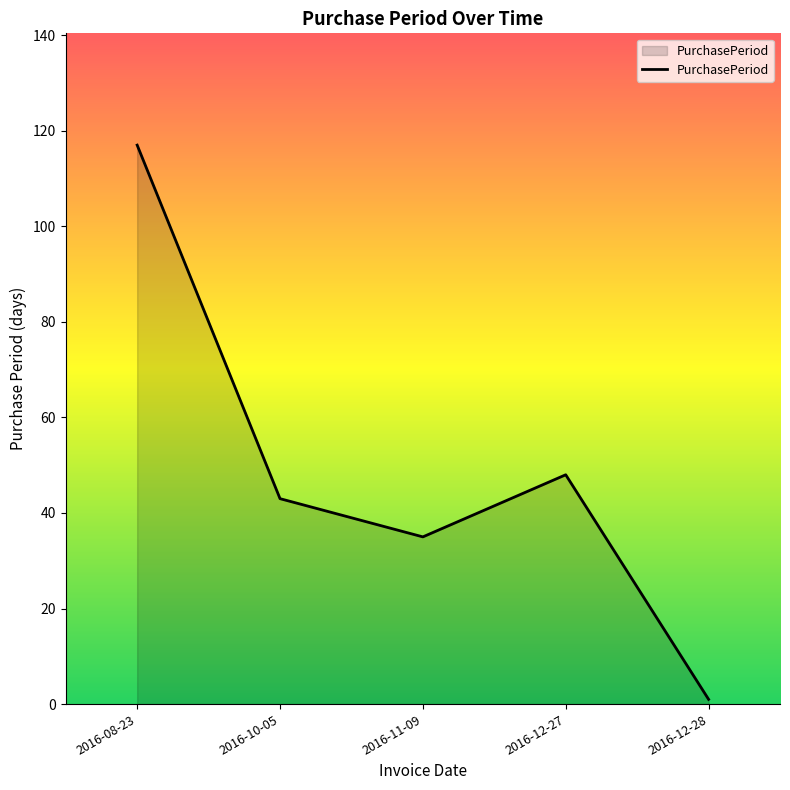

Which label corresponds to the largest value in the chart?

2016-08-23